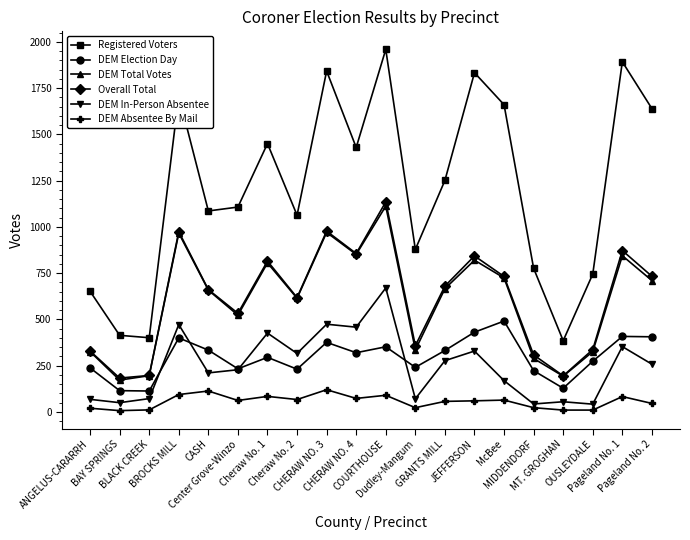

True or false: DEM Total Votes and DEM In-Person Absentee cross at least once.

False